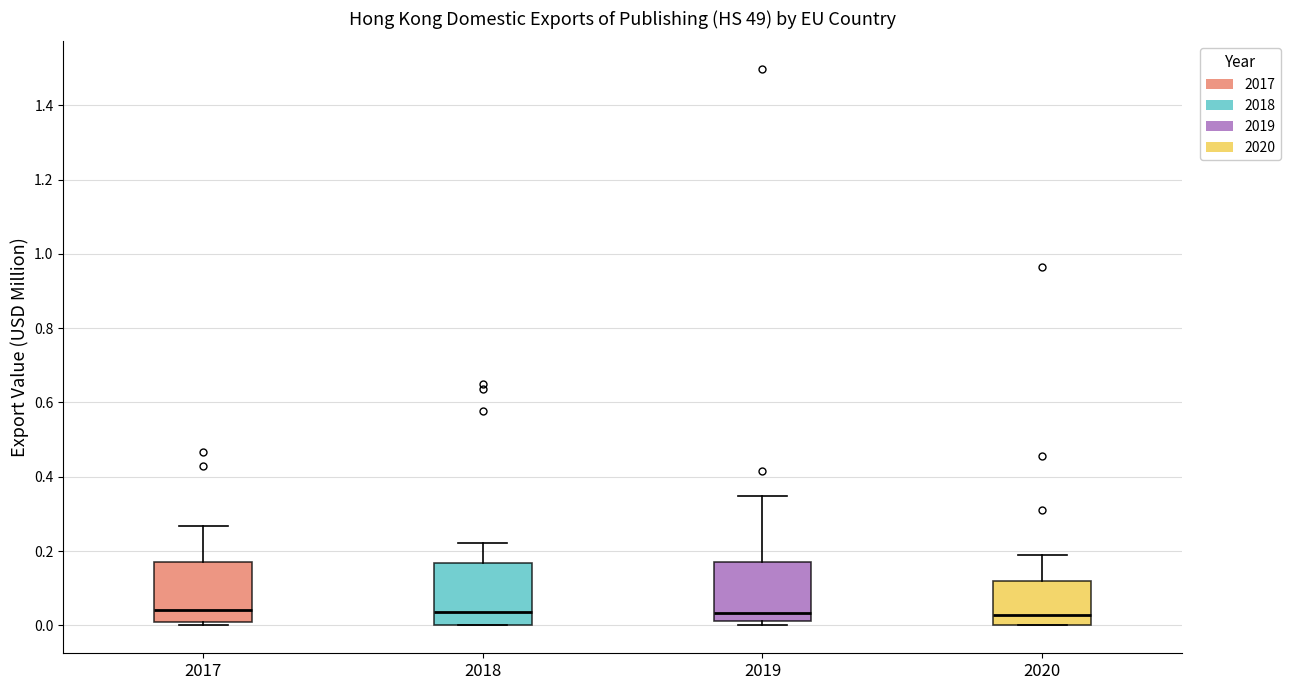

Where does the median line of the box at x = 2019 sit on the y-axis? The values are not printed on the chart, so give them approximately, as read against the axis.

0.04